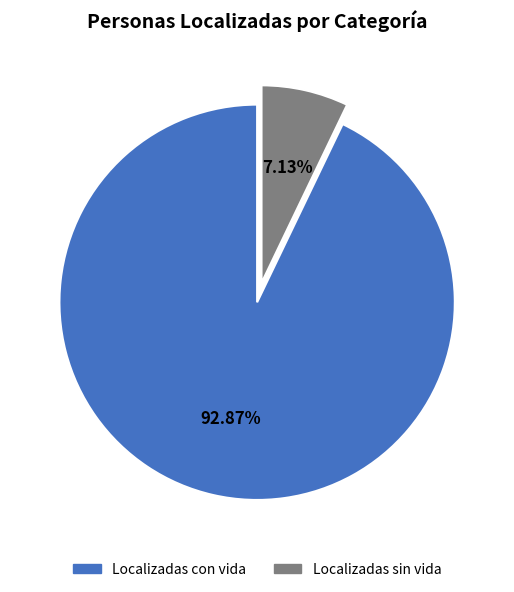

What is the majority slice?

Localizadas con vida